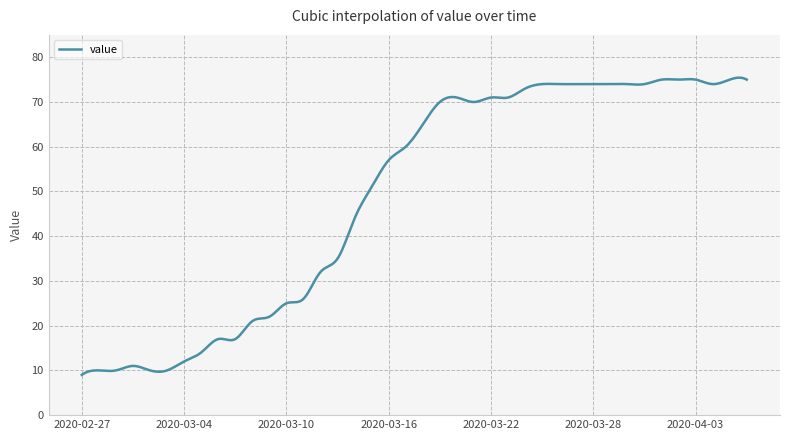

What is the difference between the maximum and minimum values?

66.4